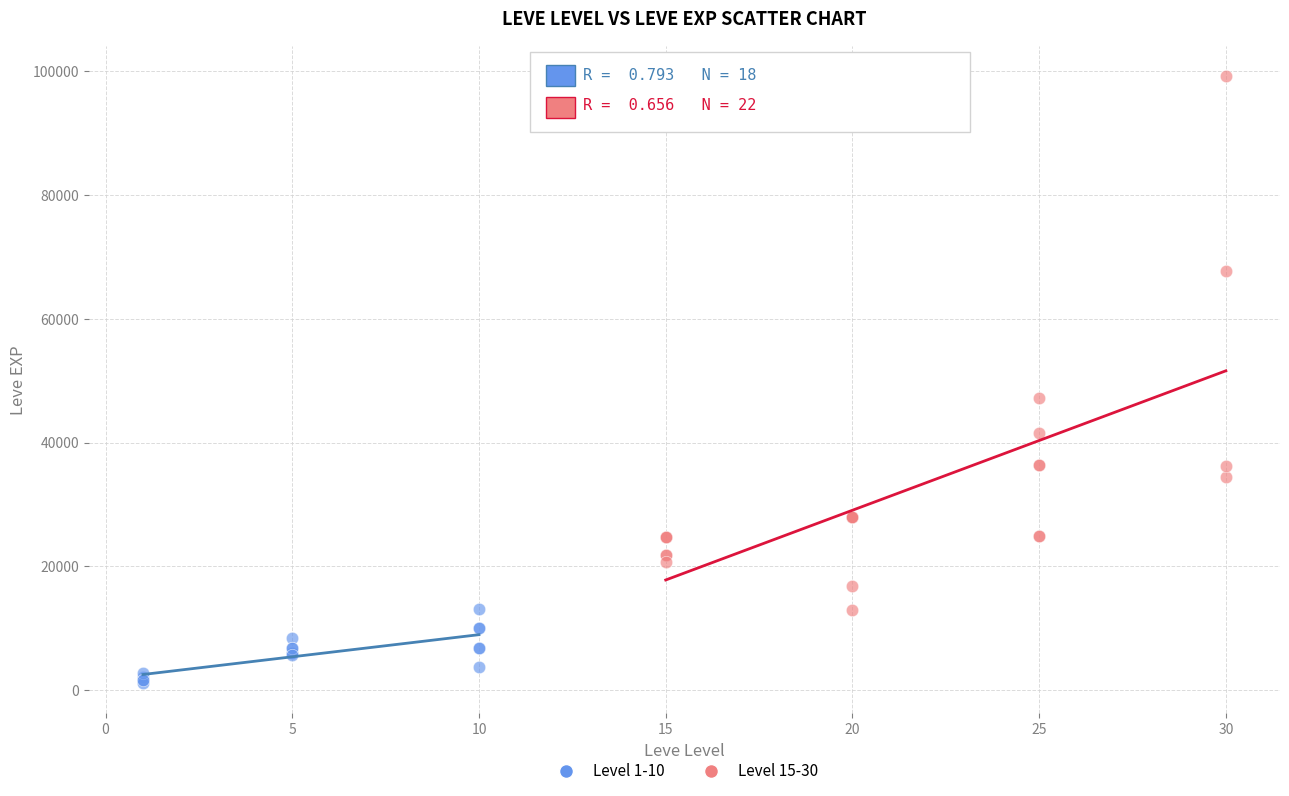

Which series contains the highest Y value?

Level 15-30